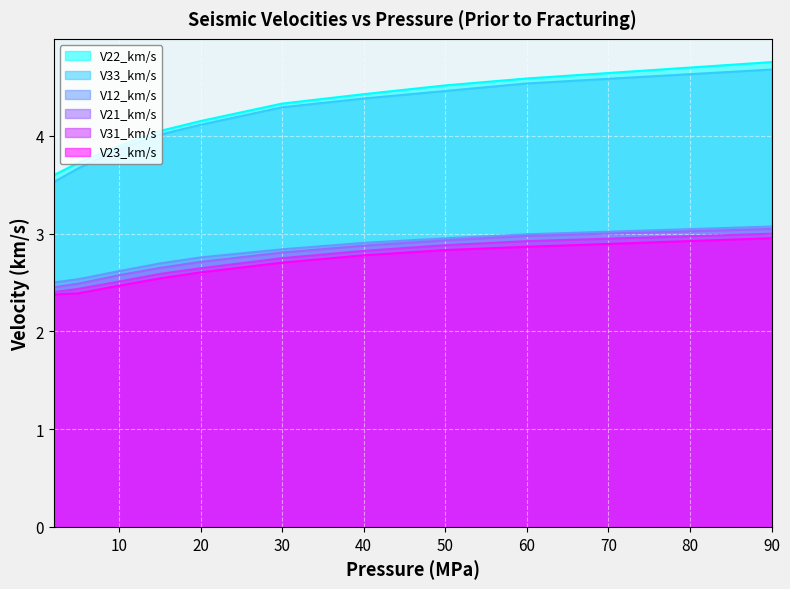

Which series has the largest total across all categories?

V22_km/s